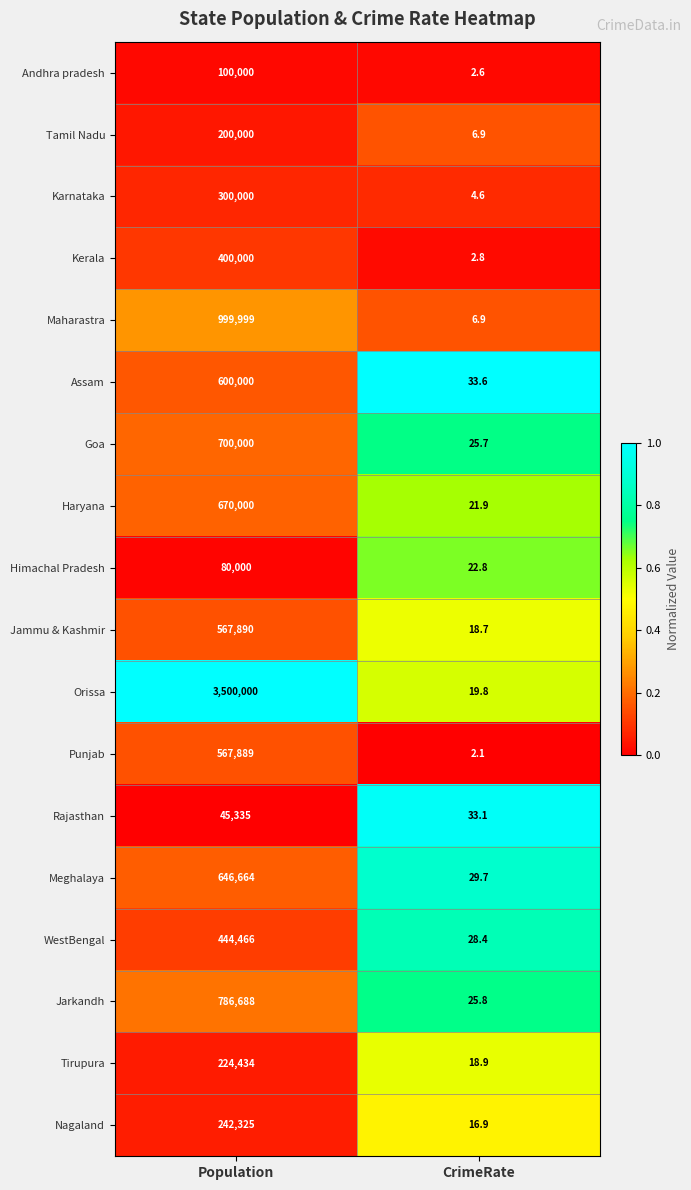

List the series in order of their peak value, highest first.

Orissa, Maharastra, Jarkandh, Goa, Haryana, Meghalaya, Assam, Jammu & Kashmir, Punjab, WestBengal, Kerala, Karnataka, Nagaland, Tirupura, Tamil Nadu, Andhra pradesh, Himachal Pradesh, Rajasthan